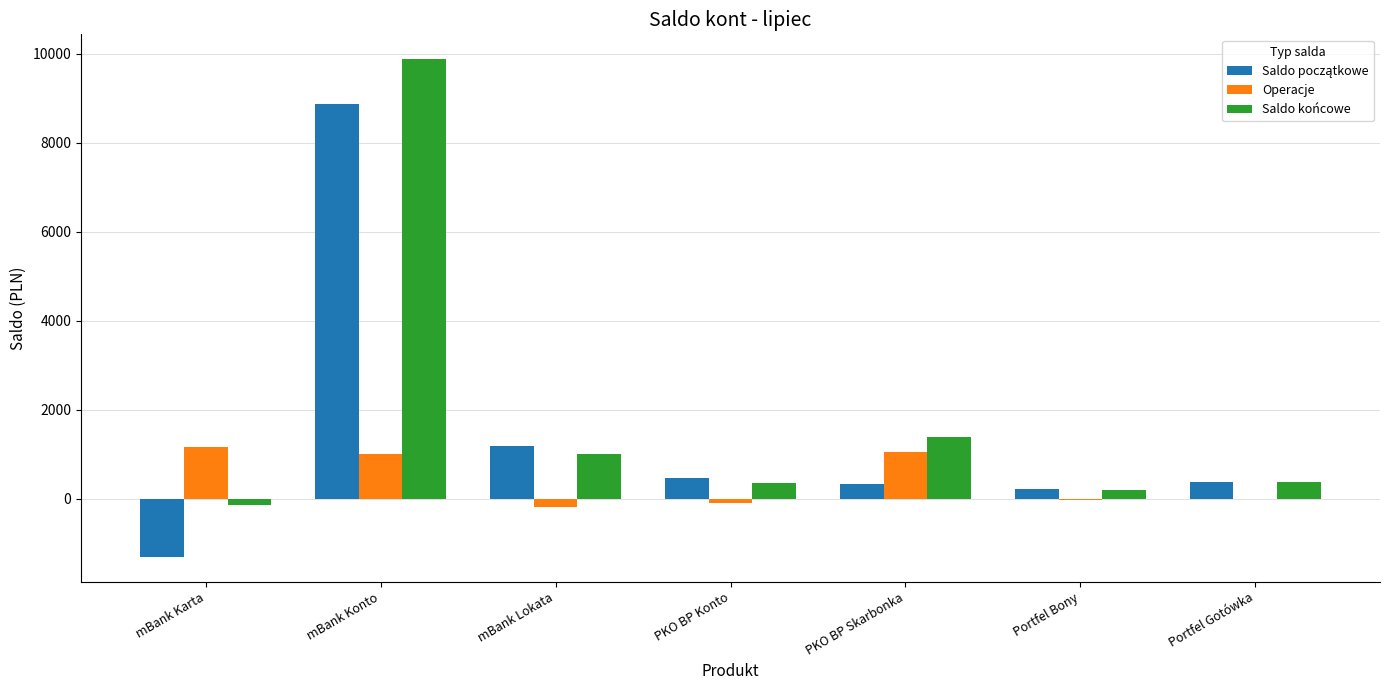

True or false: Operacje has a value of -180.0 at mBank Lokata.

True